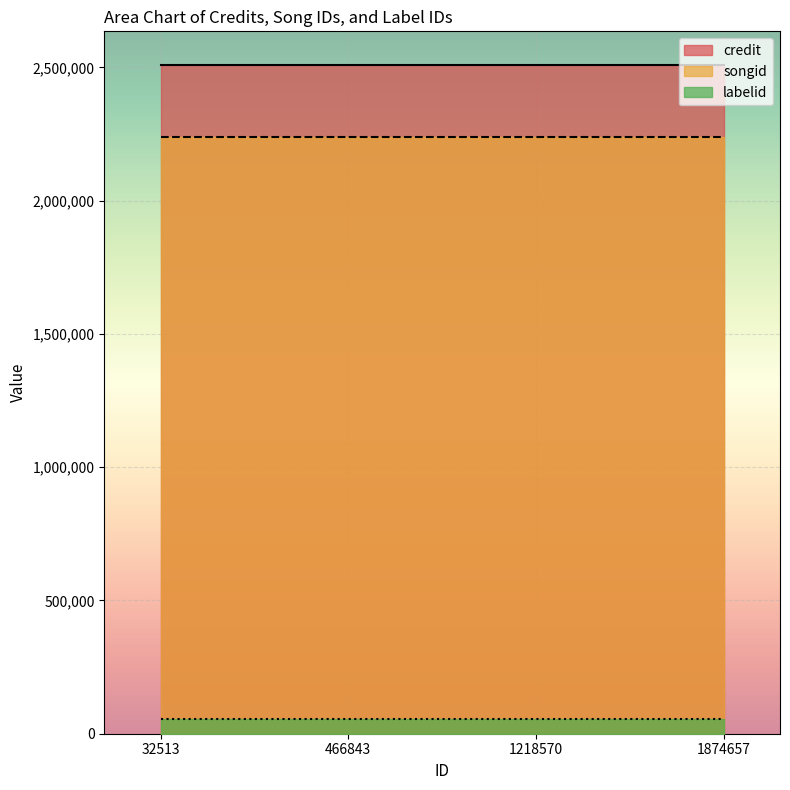

The songid series shows 3112380 at 1874657. True or false?

False